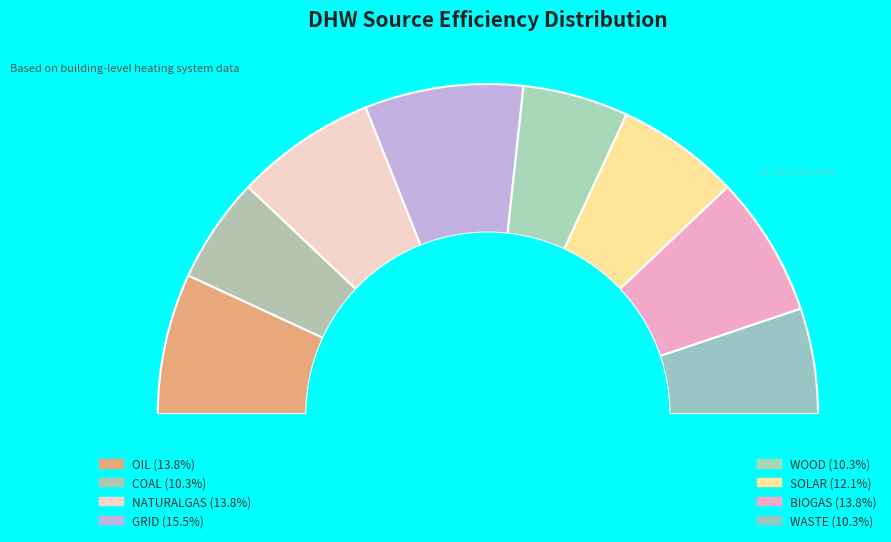

Count the number of slices in the pie.

8